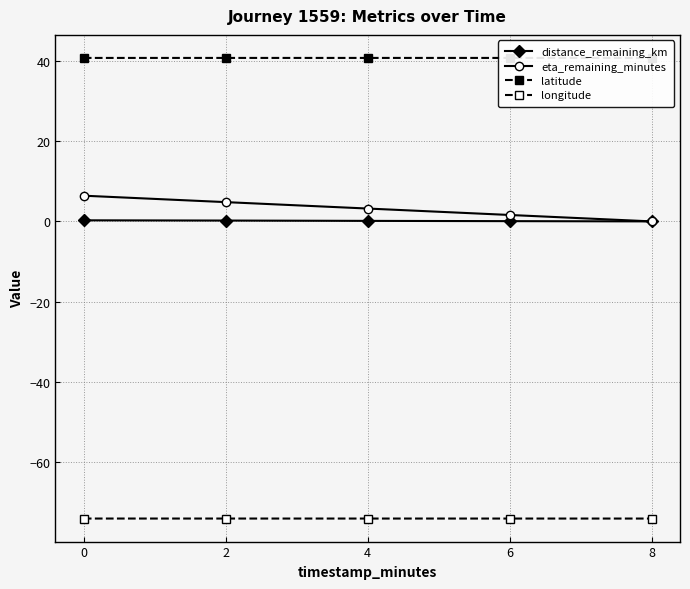

What is the sum of all longitude values?

-370.0